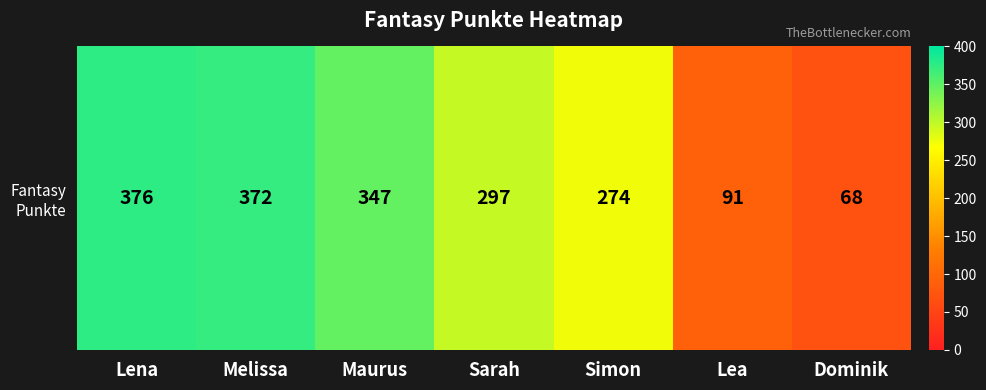

What is the minimum value shown in the chart?

68